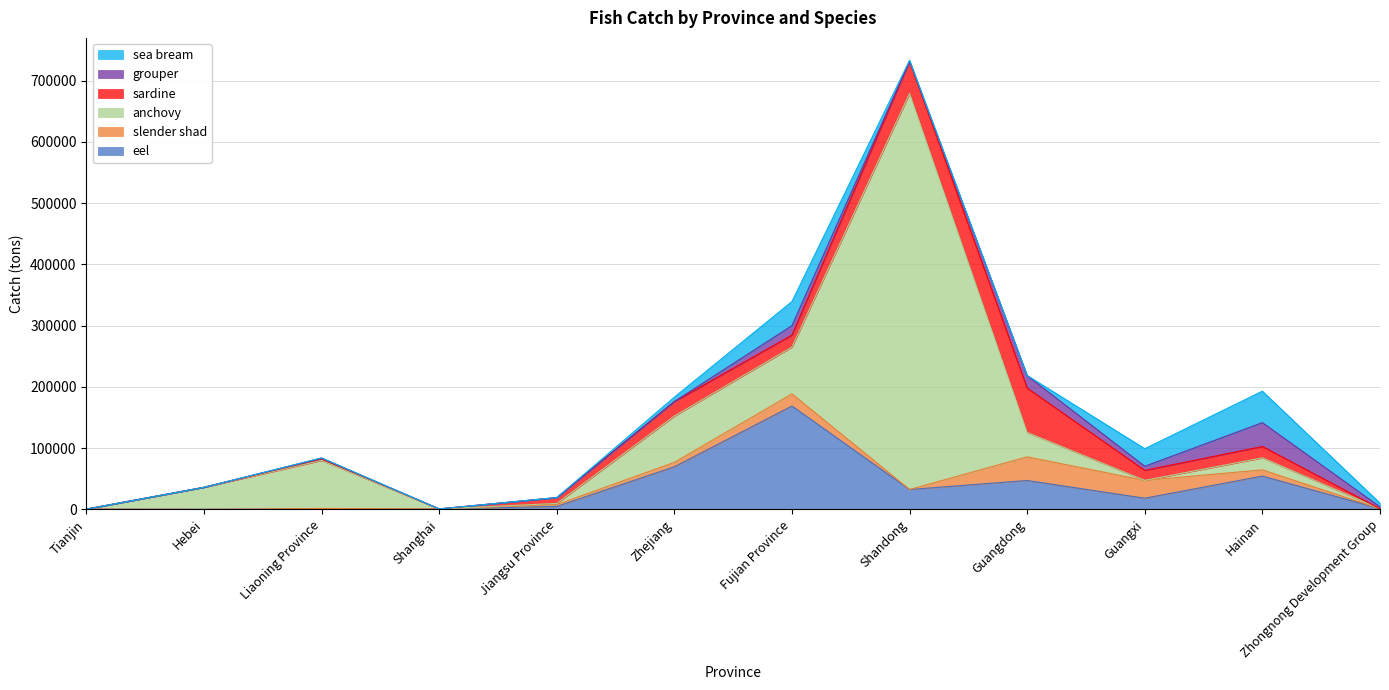

How many data points in slender shad are above 2887?

5